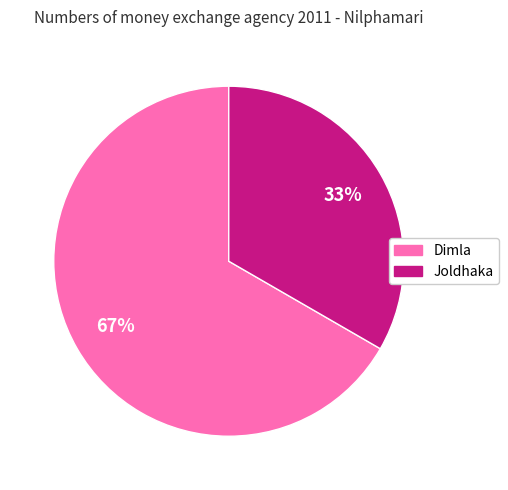

Is there any slice that represents more than half of the pie?

Yes